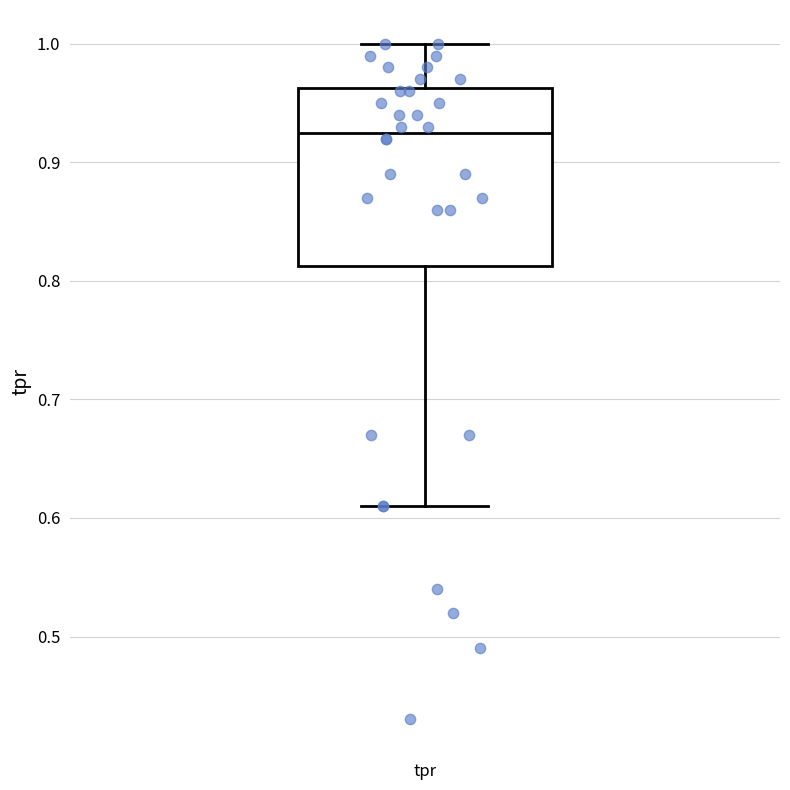

Transcribe this box plot: give where the median line is, the range the box spans, and where the two whiskers end, as read against the y-axis. The values are not printed on the chart, so give them approximately, as read against the axis.

median 0.93, box 0.81 to 0.96, whiskers 0.61 to 1.00